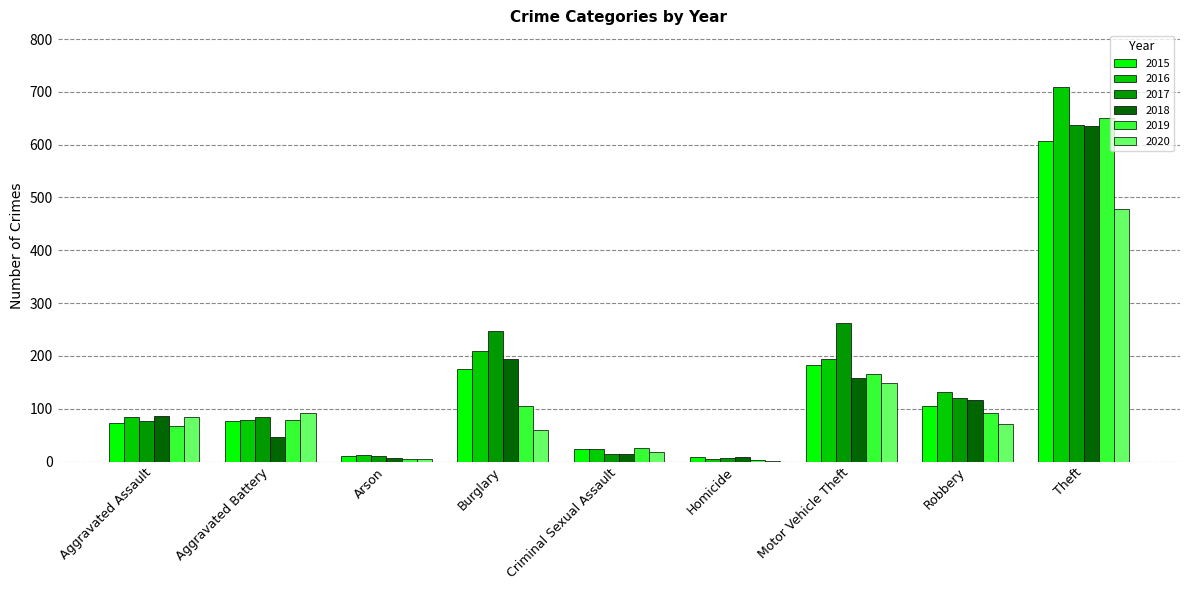

What is the difference between the 2017 values at Theft and Aggravated Assault?

561